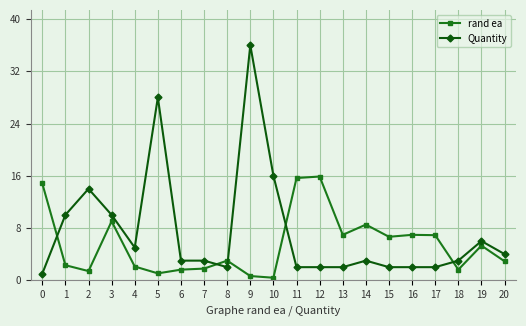

True or false: rand ea and Quantity intersect in this chart.

True